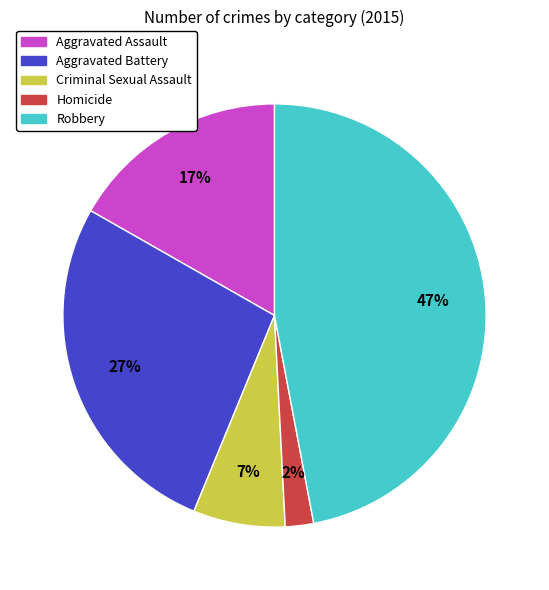

To the nearest percent, what is the difference between the largest and smallest slice percentages?

45%